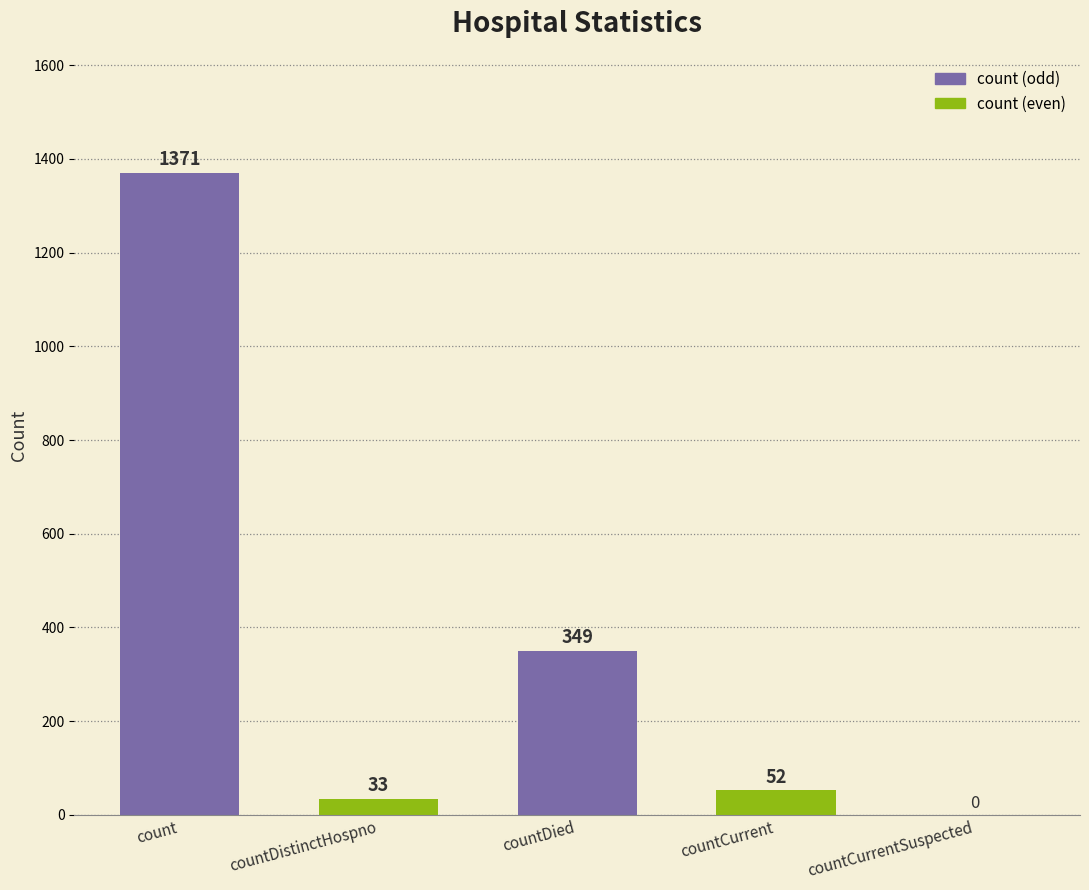

What is the difference between the values at countCurrent and count?

1319